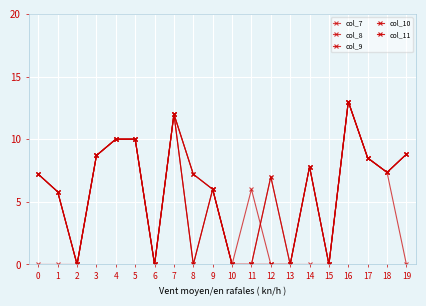

What is the approximate value of col_9 at 12?

7.0